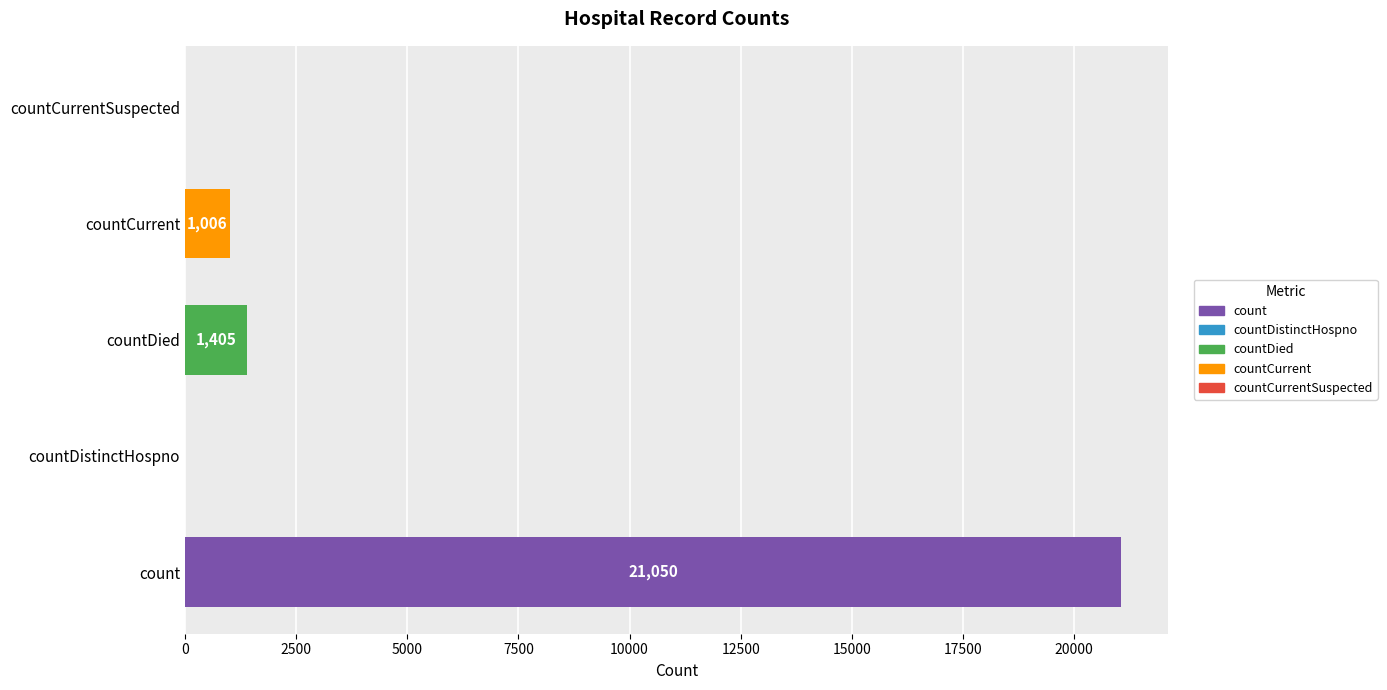

What is the maximum value shown in the chart?

21050